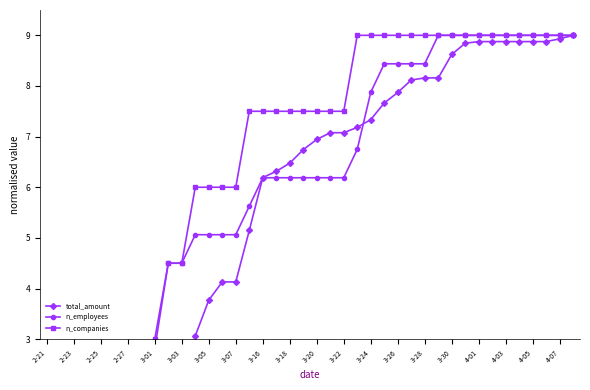

True or false: n_companies and n_employees intersect in this chart.

False